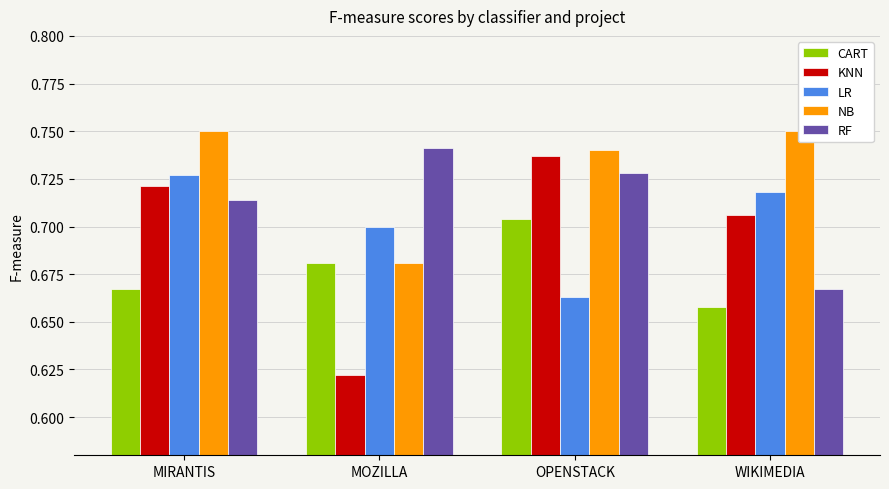

Where is NB nearest to the value 0?

MOZILLA